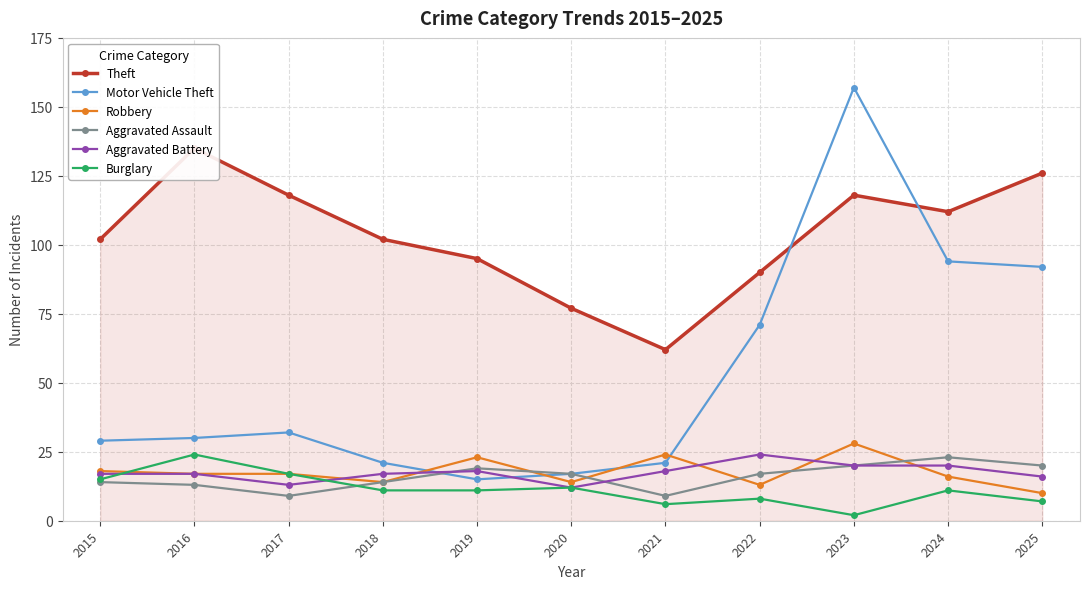

Which series has the widest spread of values?

Motor Vehicle Theft